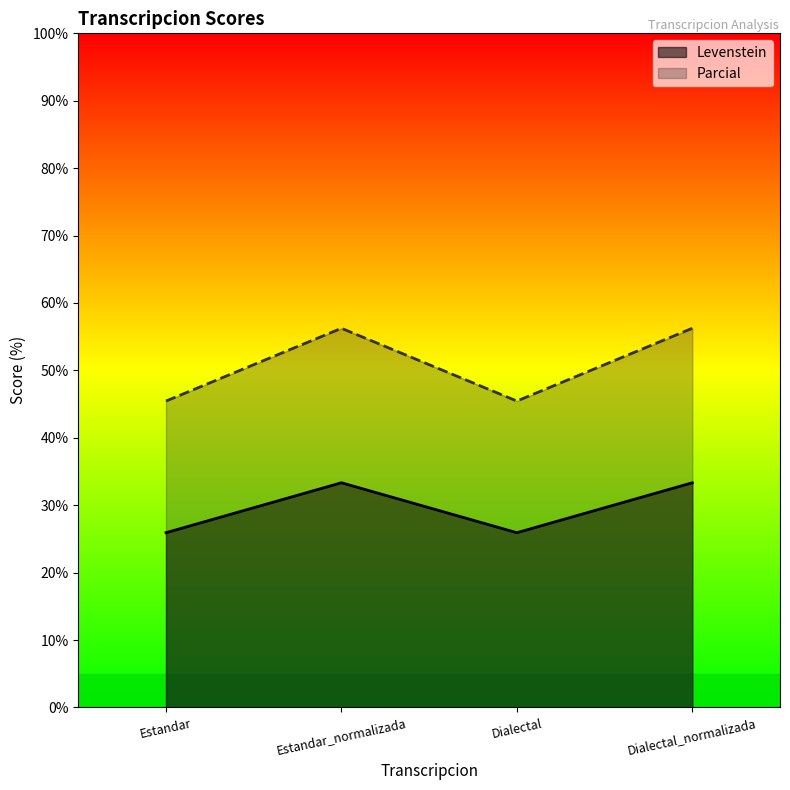

True or false: Levenstein has more than 0 points higher than both neighbors.

True